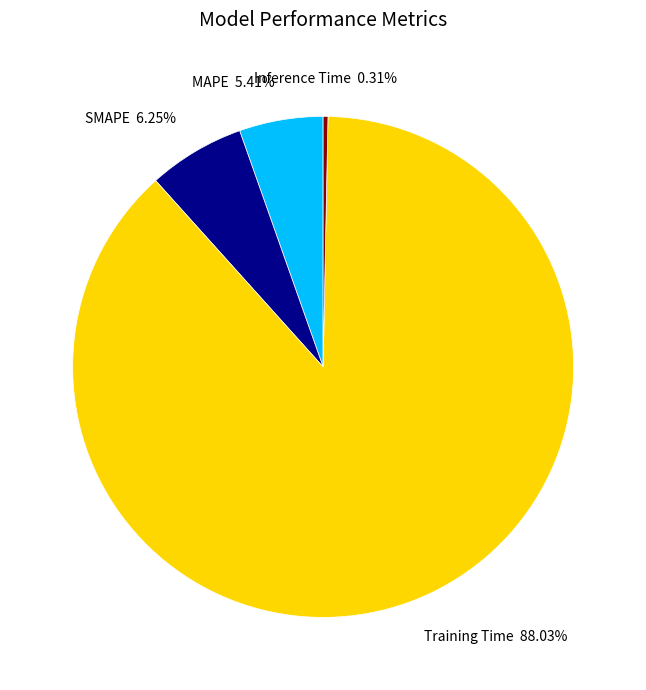

Does any single category account for the majority?

Yes